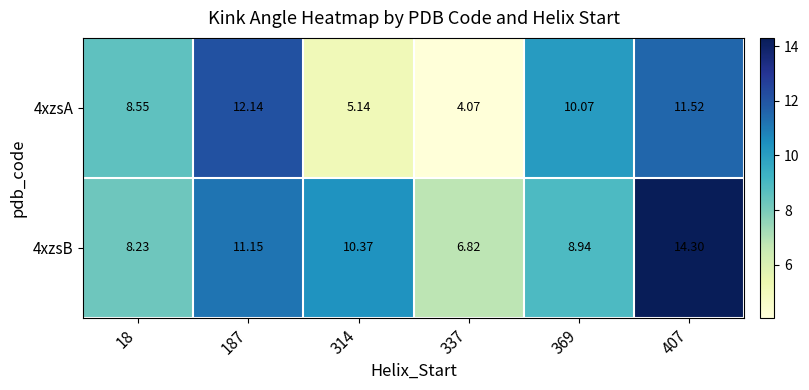

How many series are shown in this chart?

2